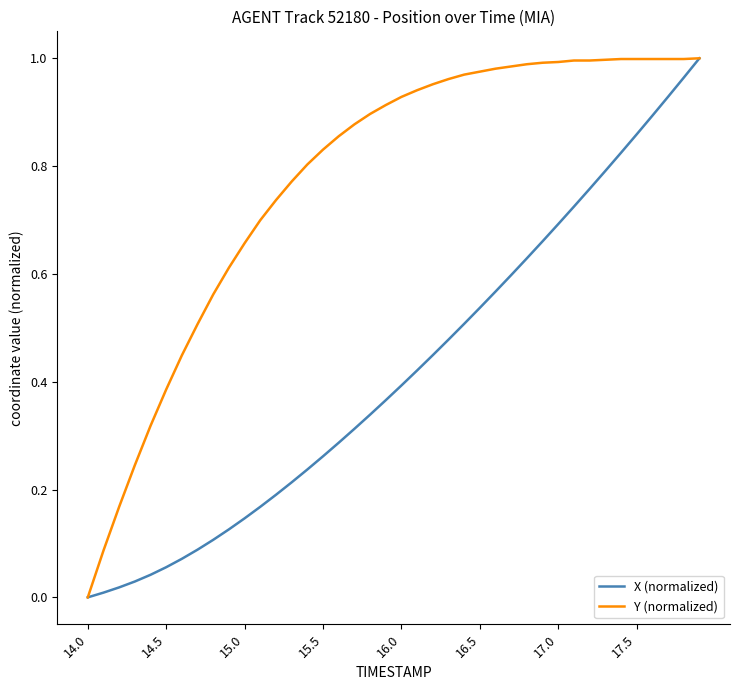

Rank the series by their average value, from lowest to highest.

X (normalized), Y (normalized)